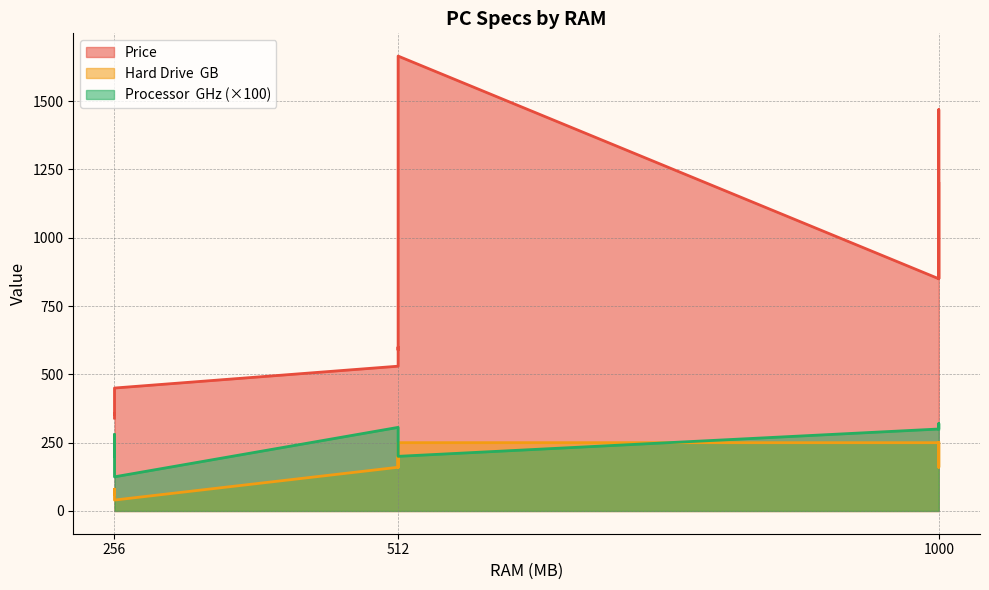

Is the value of Hard Drive  GB at 512 greater than the value of Price at 512?

No